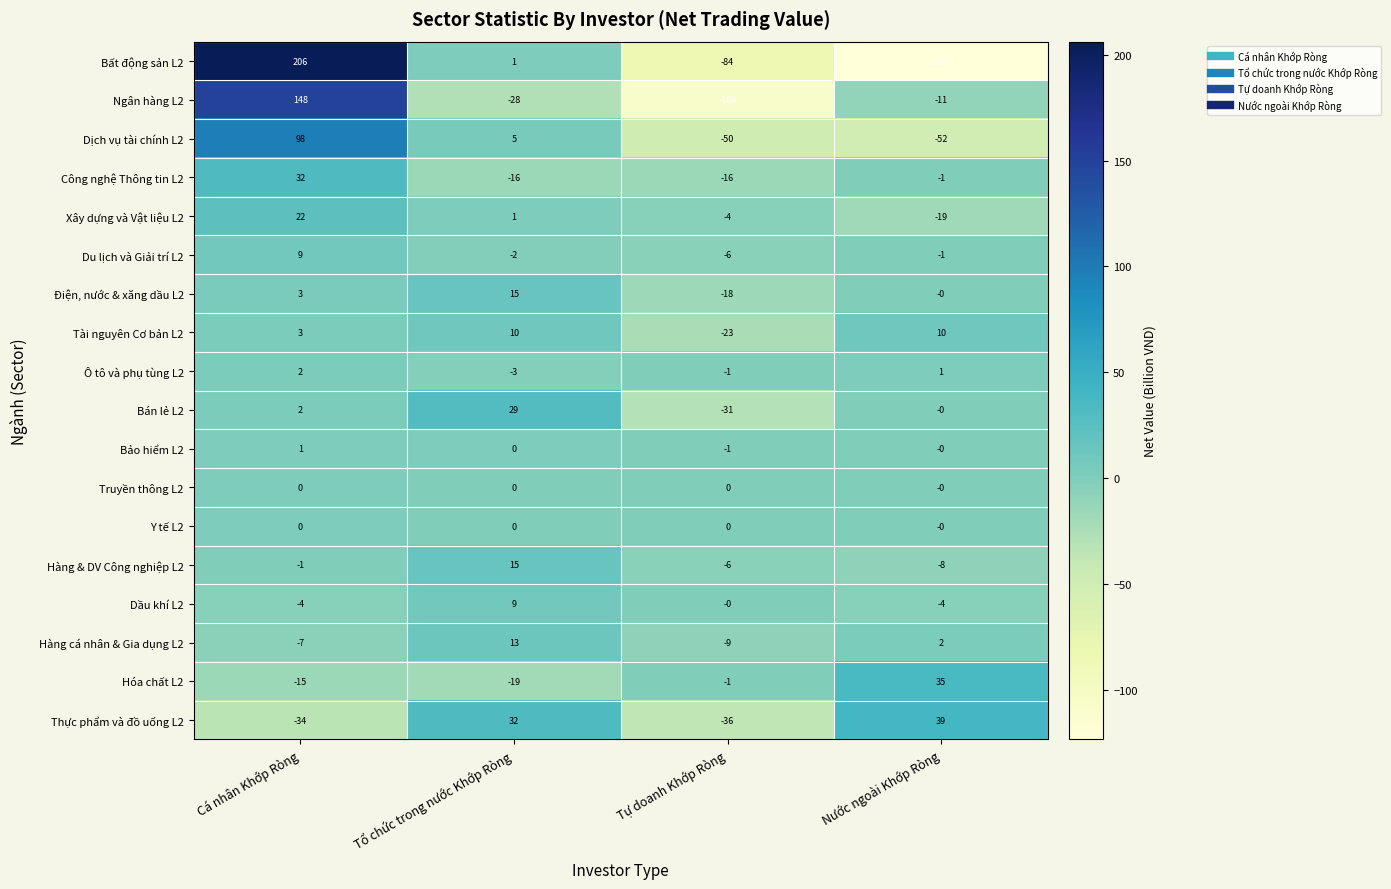

Is it true that Điện, nước & xăng dầu L2 equals 3 at Cá nhân Khớp Ròng?

True